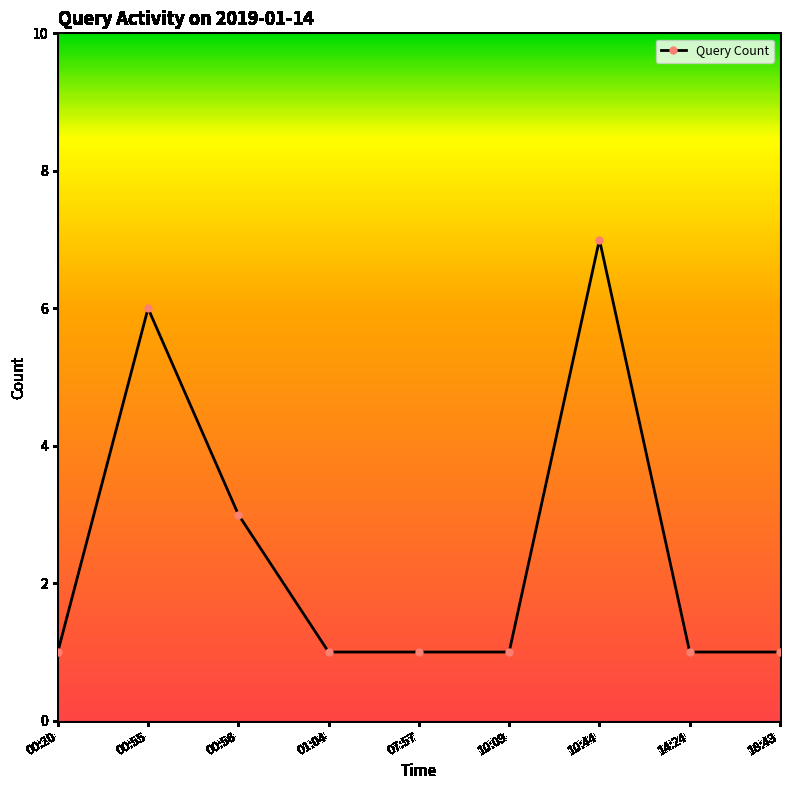

How many series are shown in this chart?

1